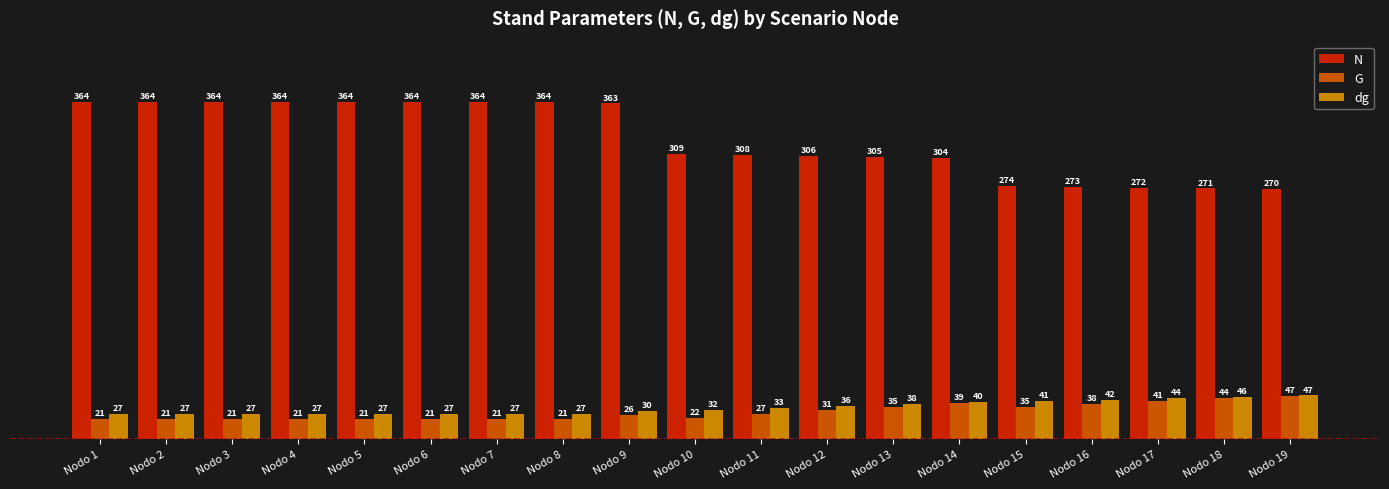

What is the minimum value for N?

270.2